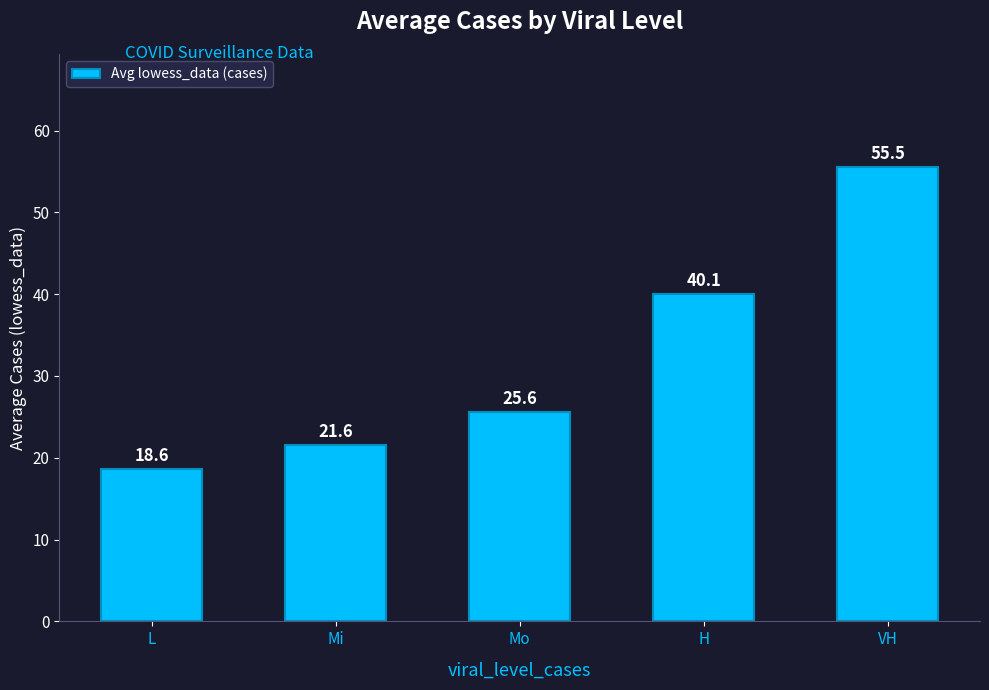

Between L and H, which is larger?

H